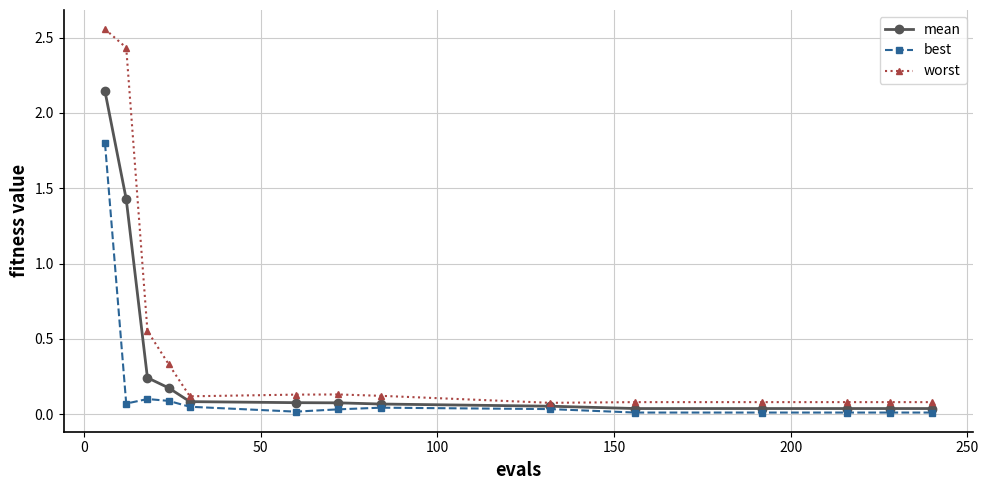

True or false: worst has more than 0 interior local peaks.

True